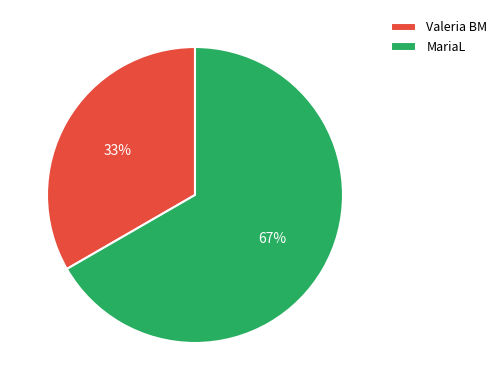

Rank the categories by value from highest to lowest.

MariaL, Valeria BM